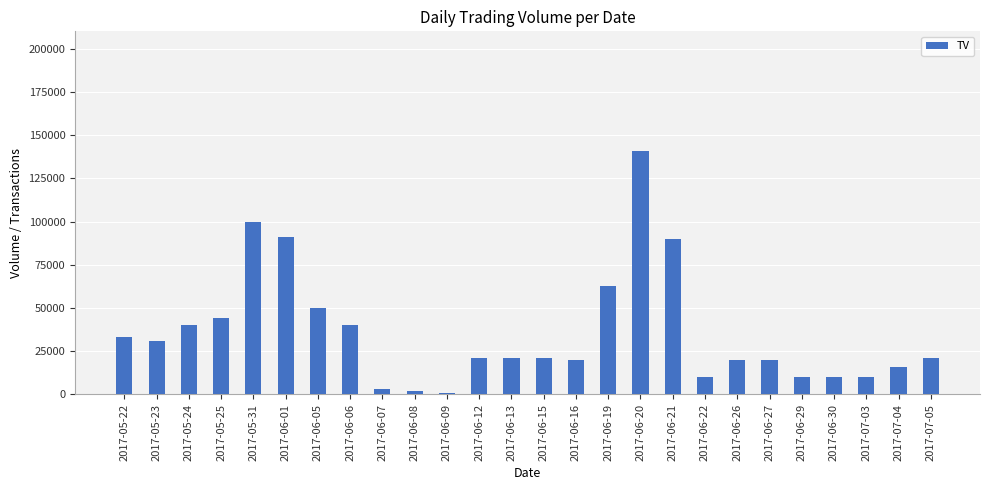

What position from the left is 2017-05-24?

3